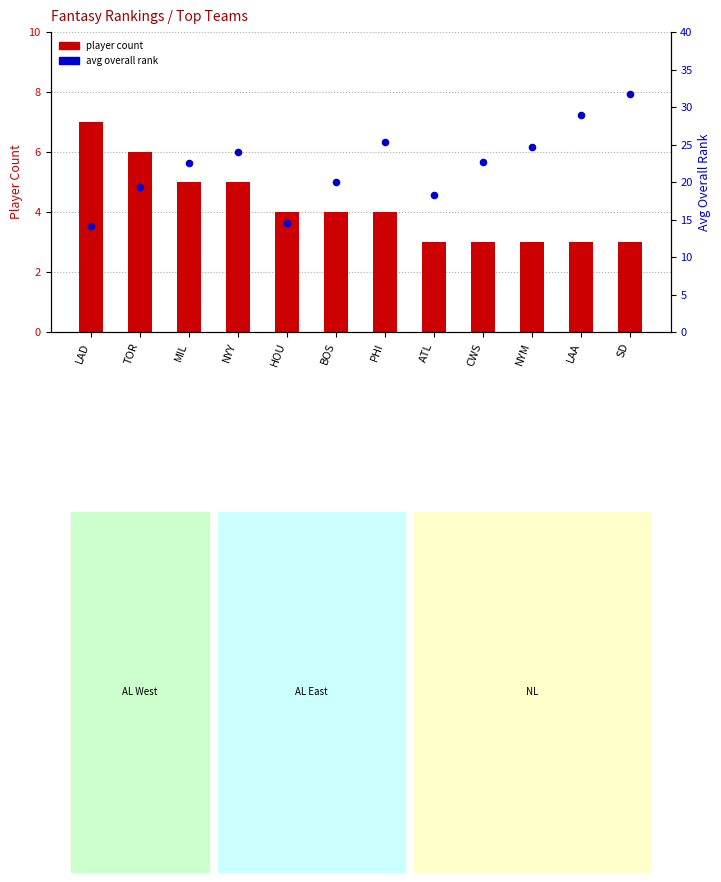

What are all the series names shown in the legend?

player count, avg overall rank